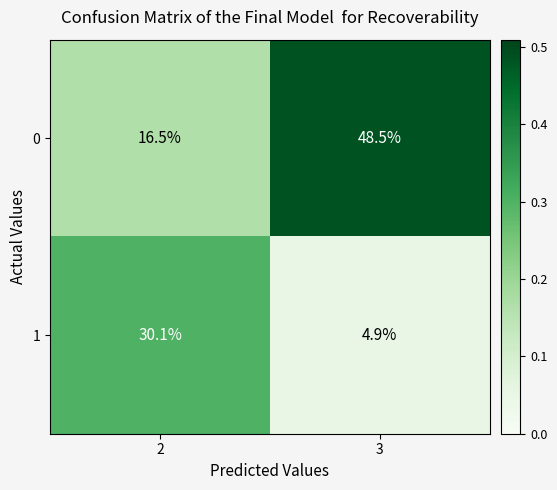

Is it true that 0 equals 8.7 at 2?

False